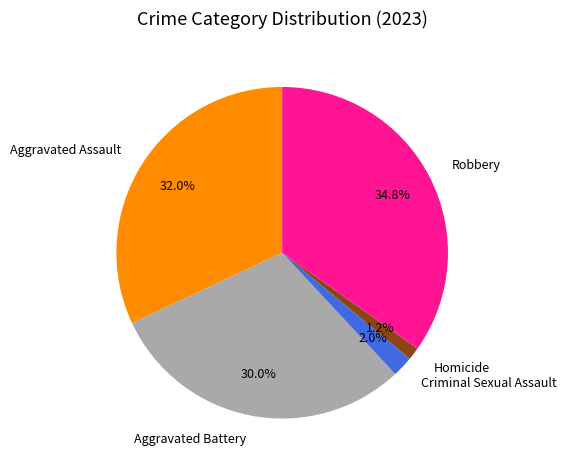

How many segments does this pie chart have?

5